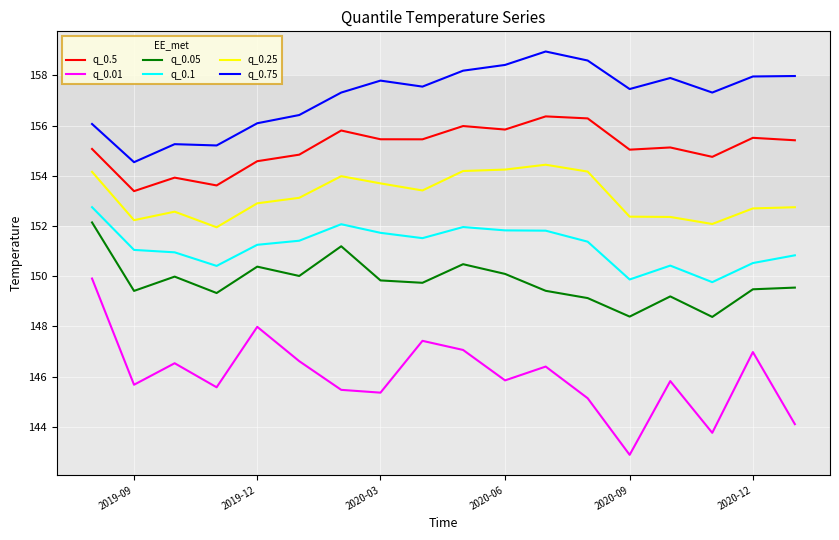

True or false: q_0.1 and q_0.05 cross at least once.

False